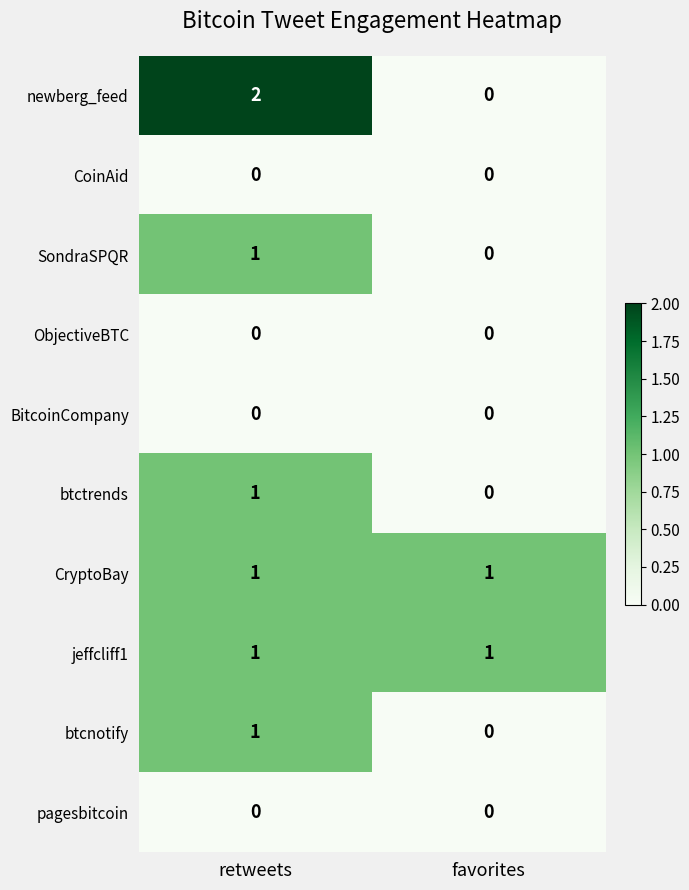

Rank the categories by btcnotify value from lowest to highest.

favorites, retweets